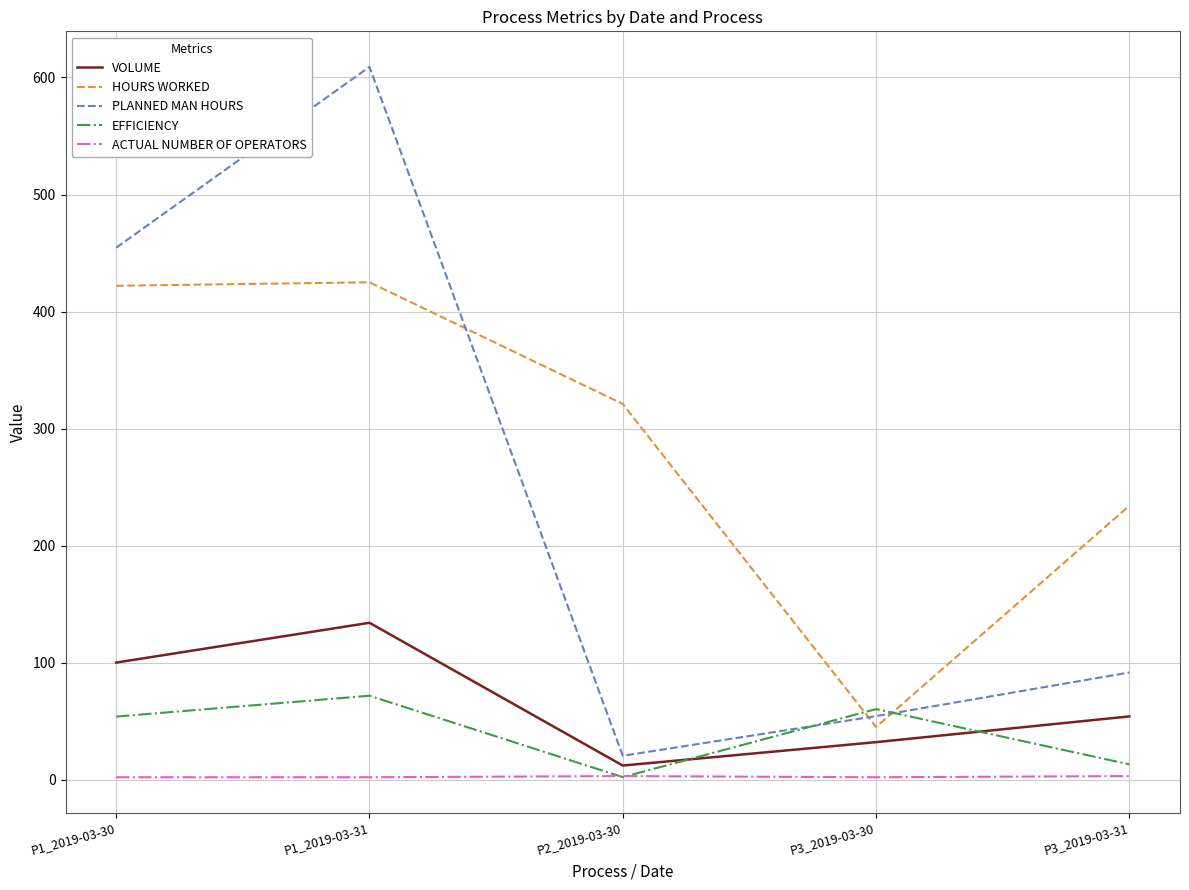

What is the approximate value of VOLUME at P1_2019-03-31?

134.0